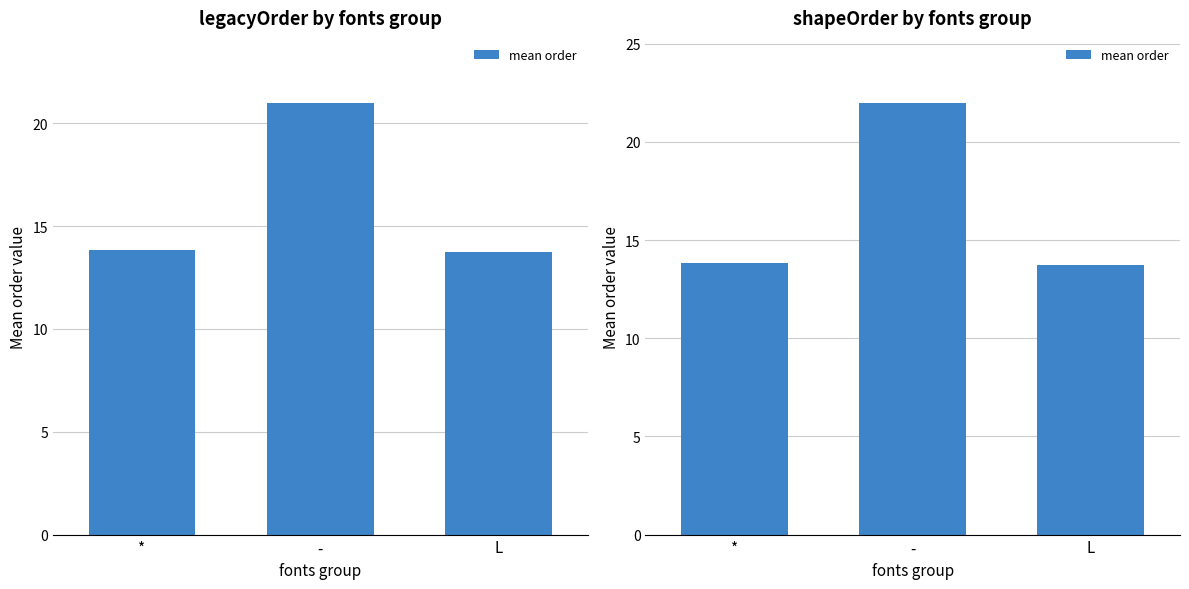

Is it true that the value at * is 18.7?

False